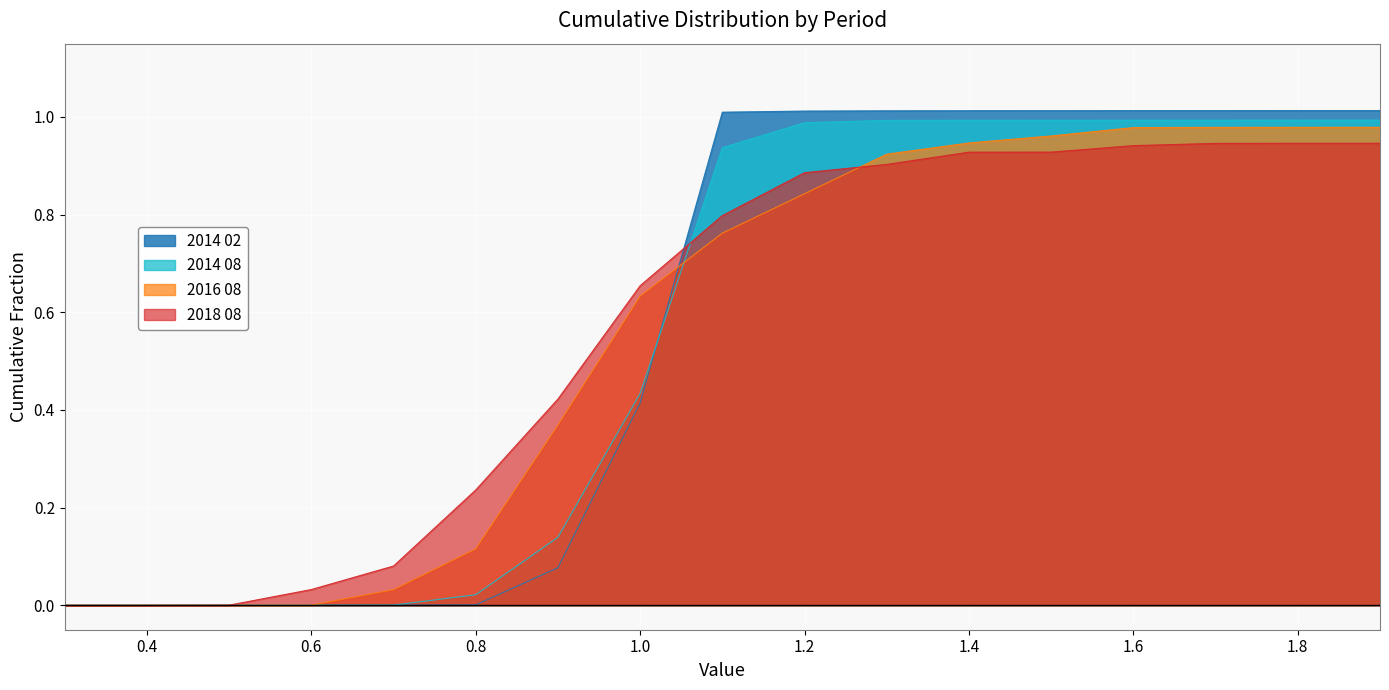

Which series has the largest total across all categories?

2018 08